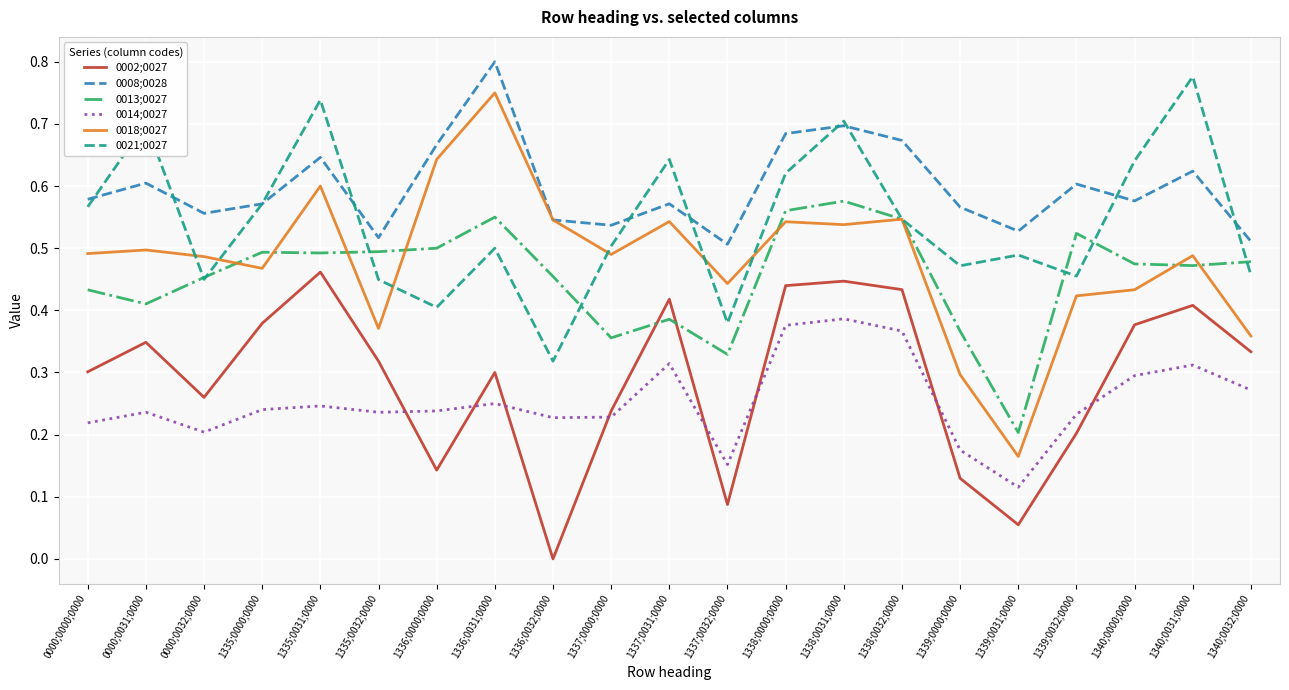

At which label does 0021;0027 reach its peak?

1340;0031;0000